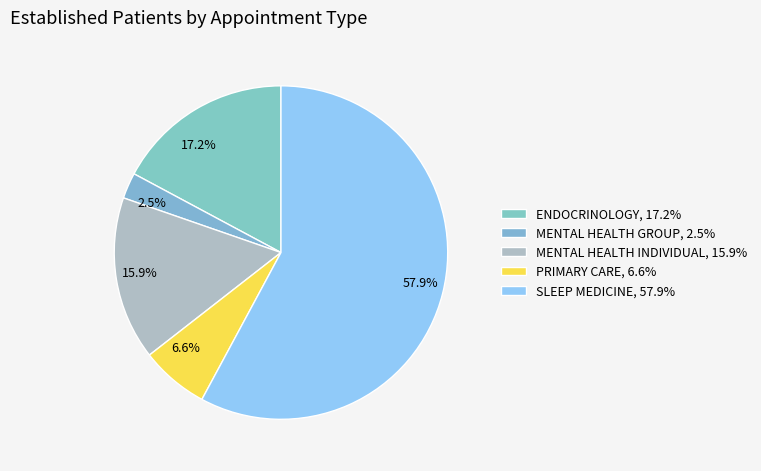

Approximately how many times larger is the value at 15.9% compared to 6.6%?

2.4